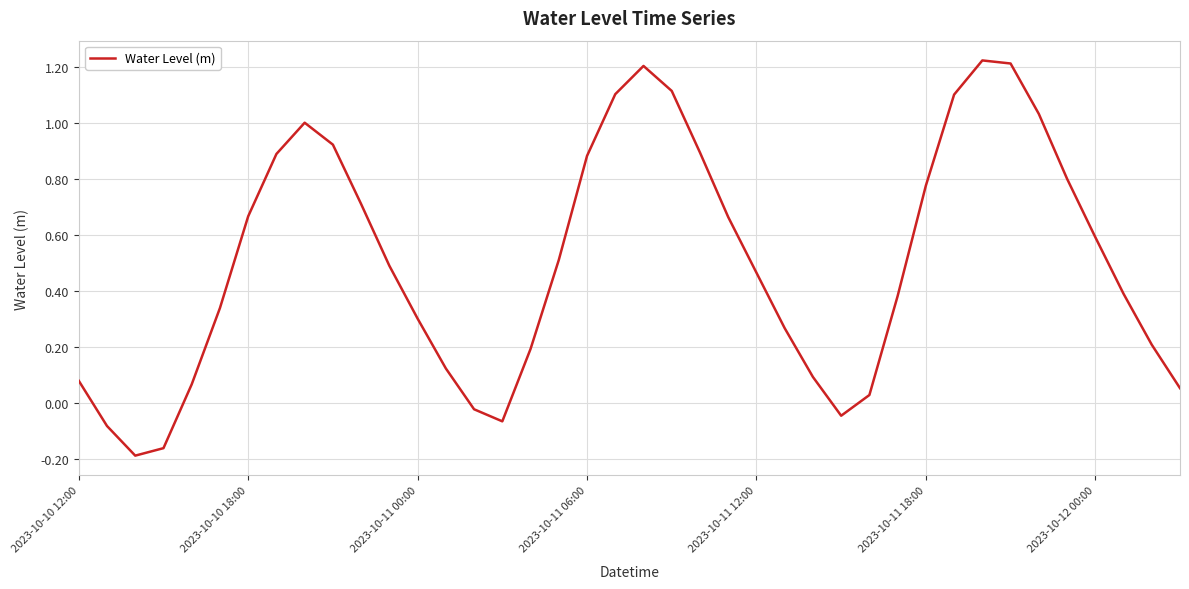

What is the sum of all values?

20.3